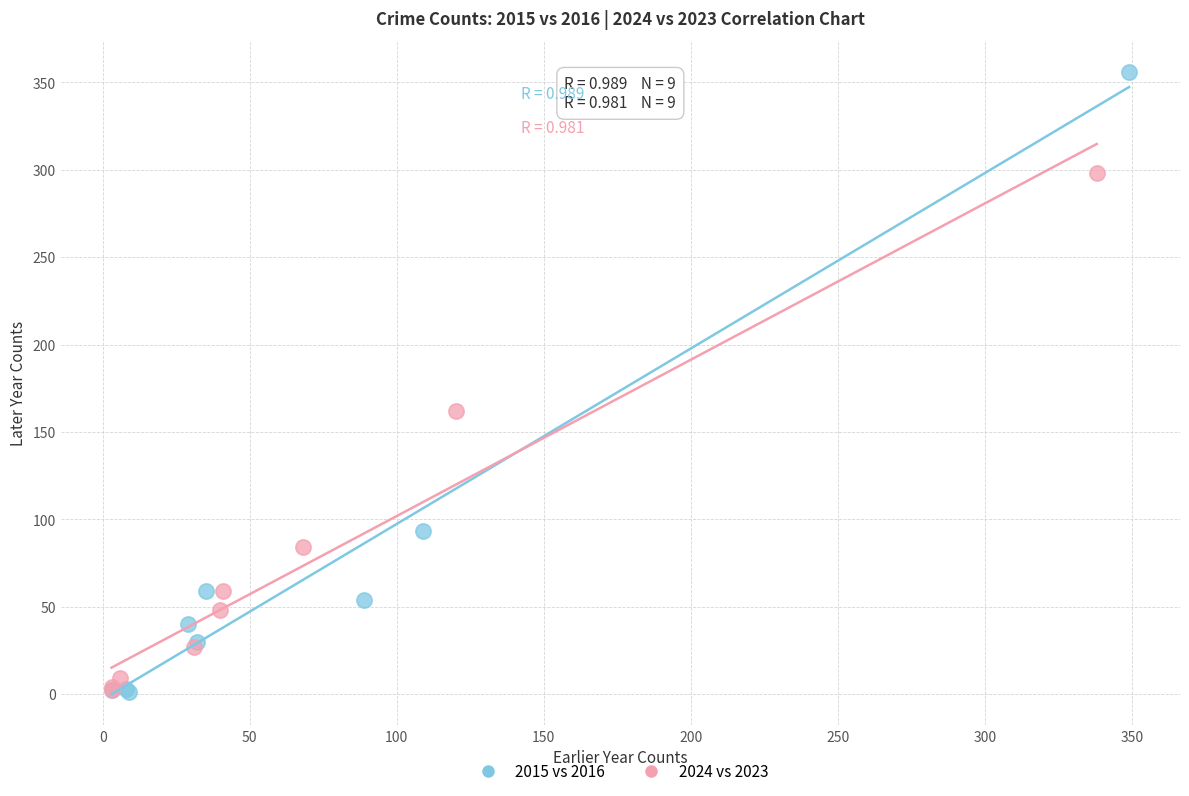

Which series has the largest Y range (max minus min)?

2015 vs 2016